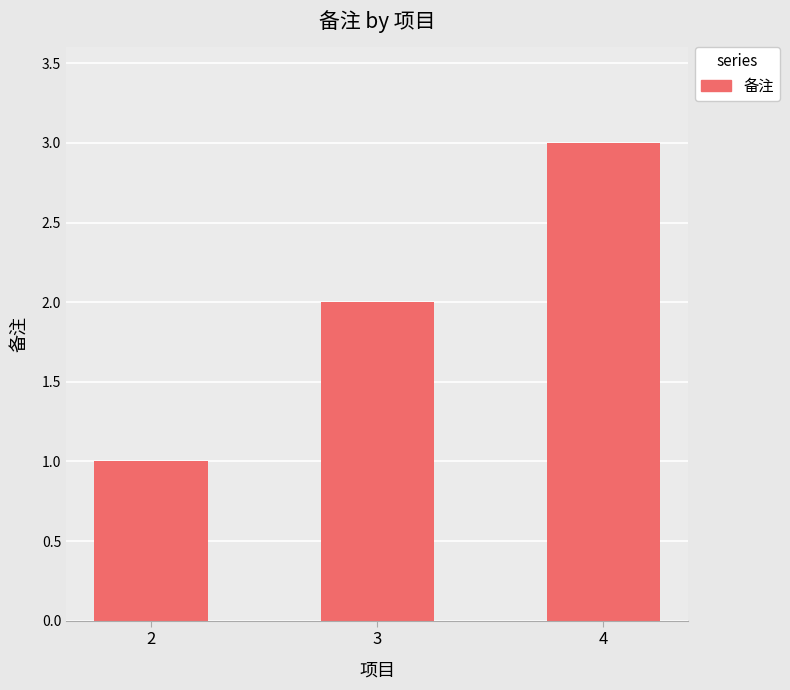

What is the difference between the maximum and second lowest values?

1